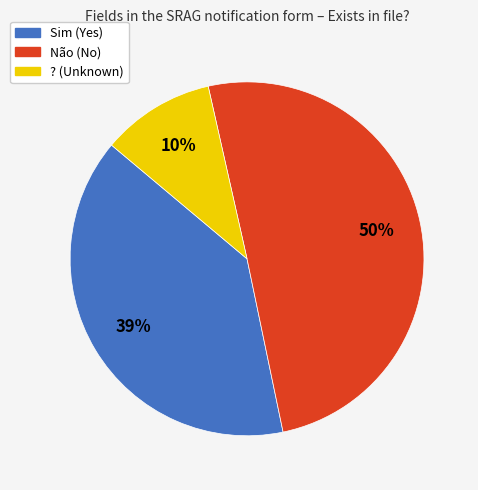

To the nearest percent, what is the difference between the largest and smallest slice percentages?

40%